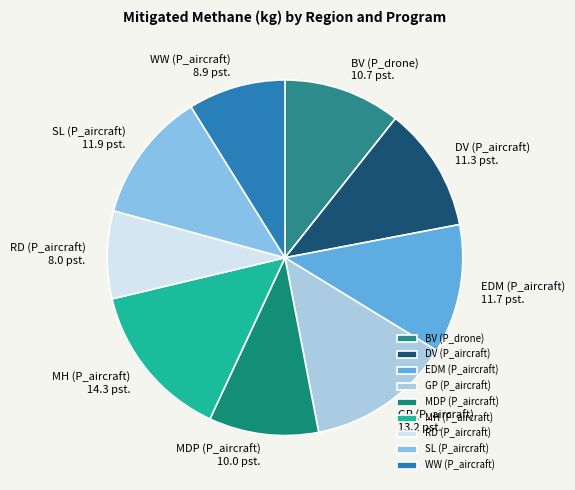

The DV (P_aircraft) slice represents 11% of the pie. True or false?

True